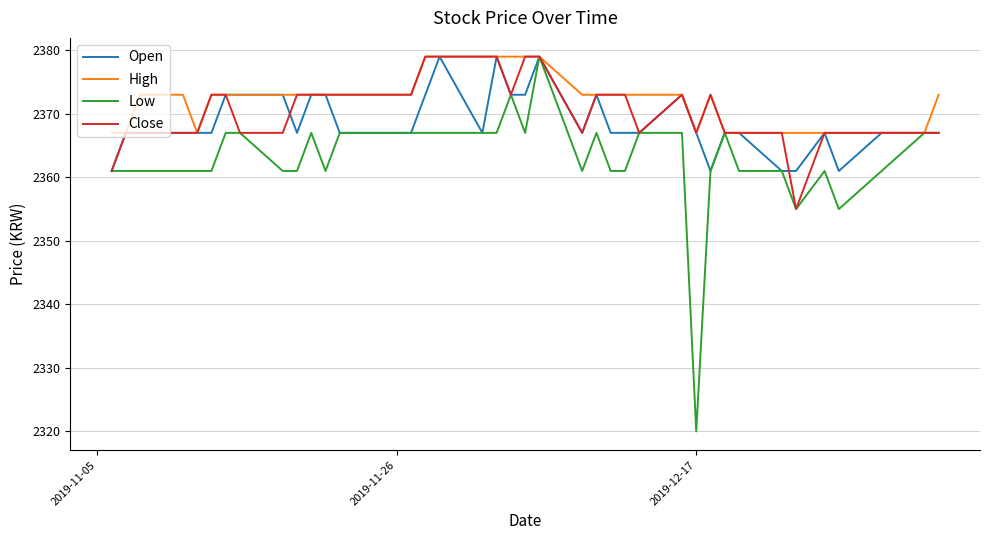

What is the minimum value for Low?

2320